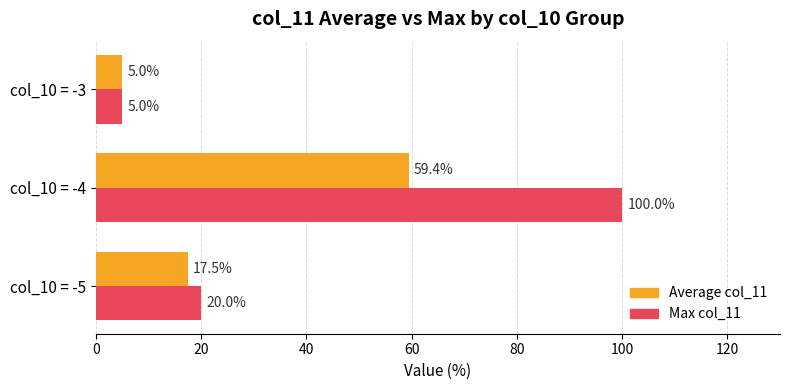

What is the total value across all series at col_10 = -3?

10.0